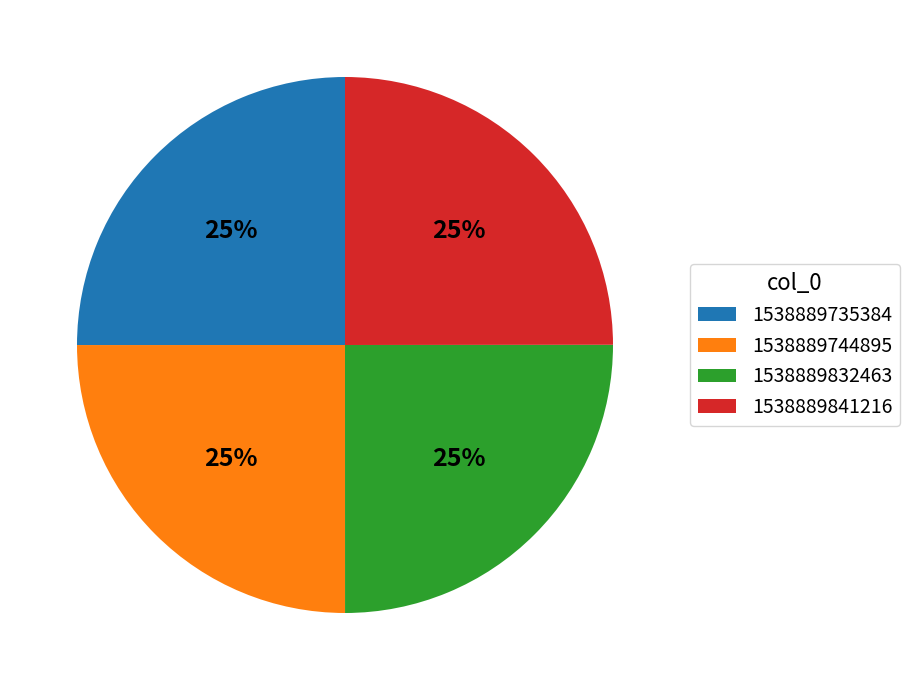

To the nearest percent, what is the average slice percentage?

25%